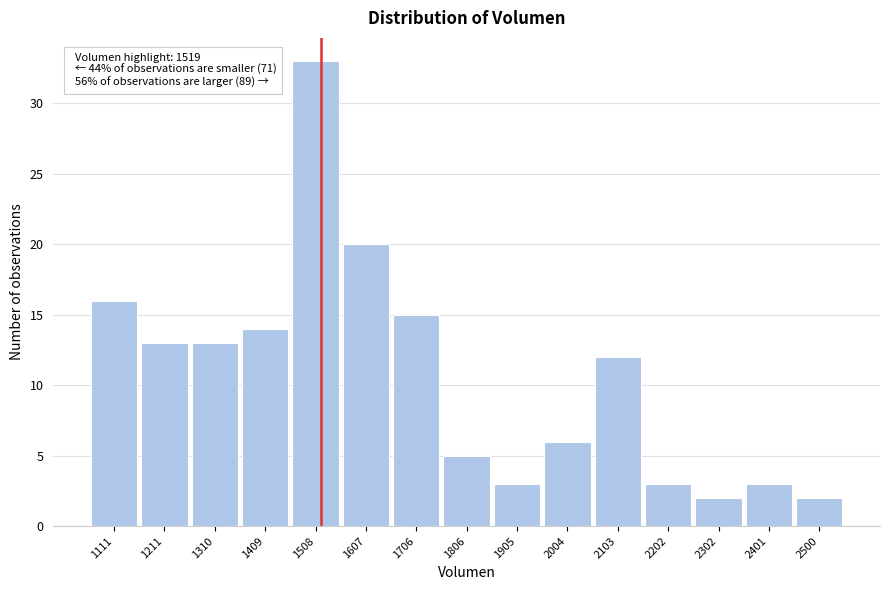

Over which range of the x-axis is the bar tallest?

1460 to 1560